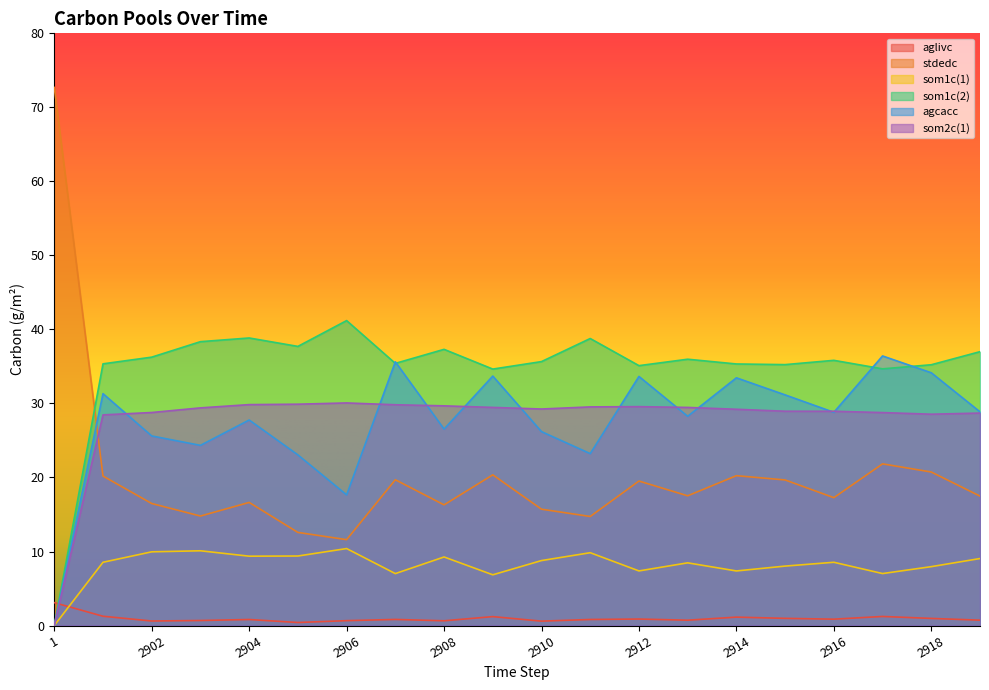

At which category does som2c(1) reach its first local valley?

2910